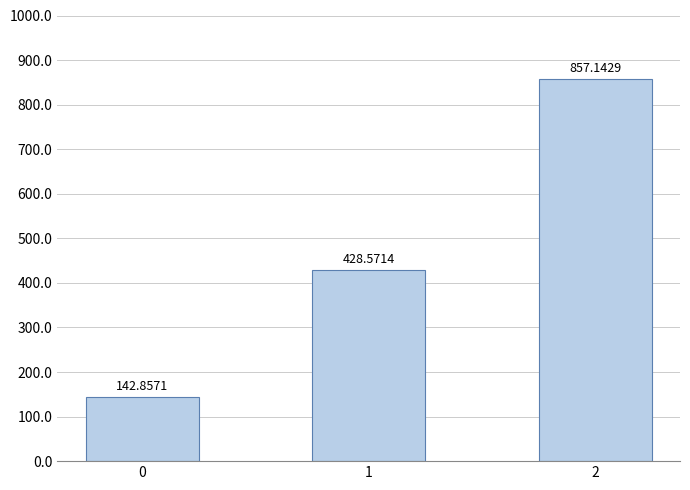

Rank the categories by value from lowest to highest.

0, 1, 2